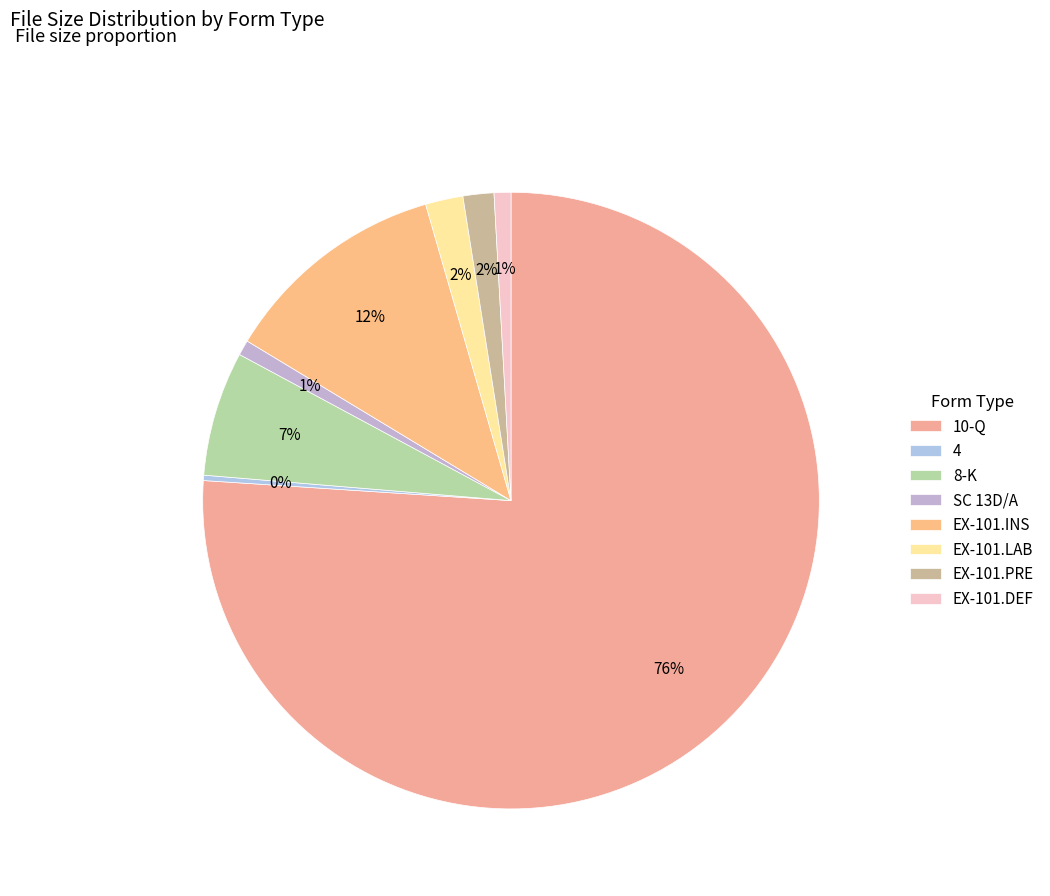

Which slice is the smallest?

4